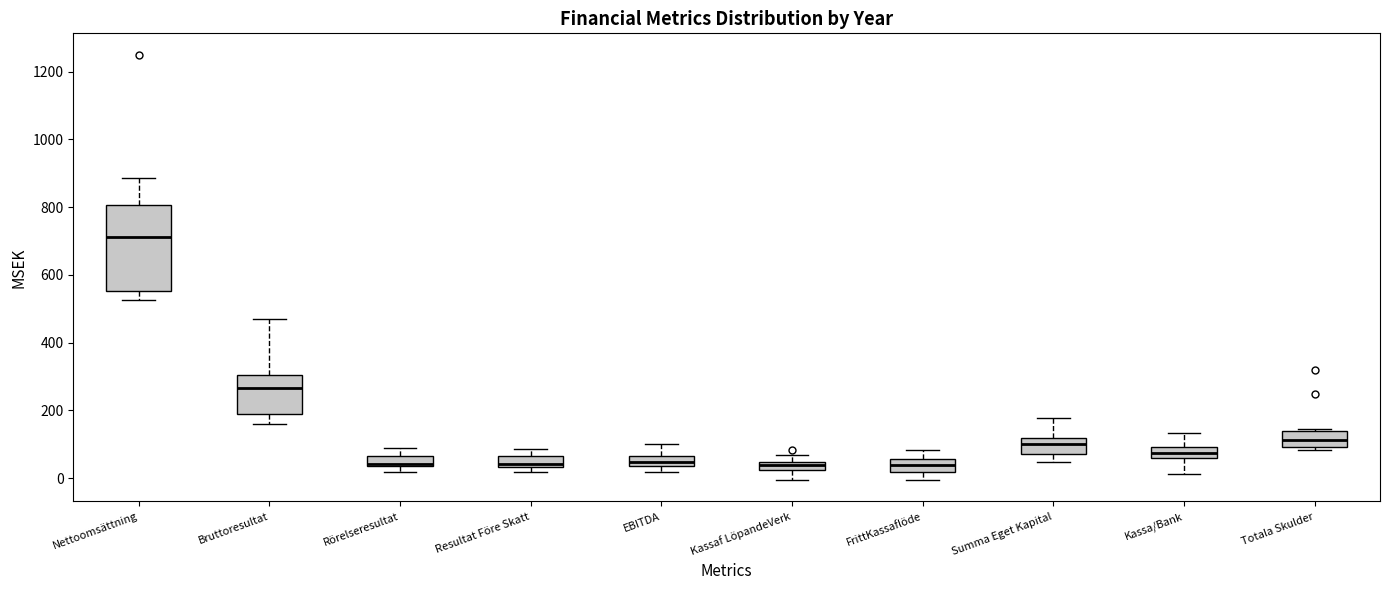

Where does the upper whisker of the box for Bruttoresultat end on the y-axis? The values are not printed on the chart, so give them approximately, as read against the axis.

460